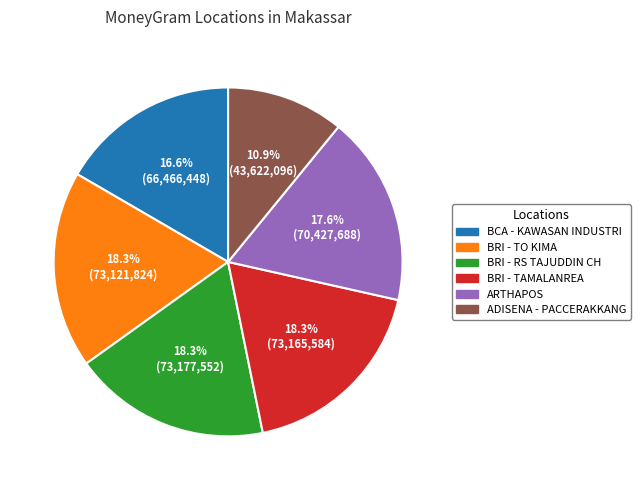

Is there a majority slice in this chart?

No